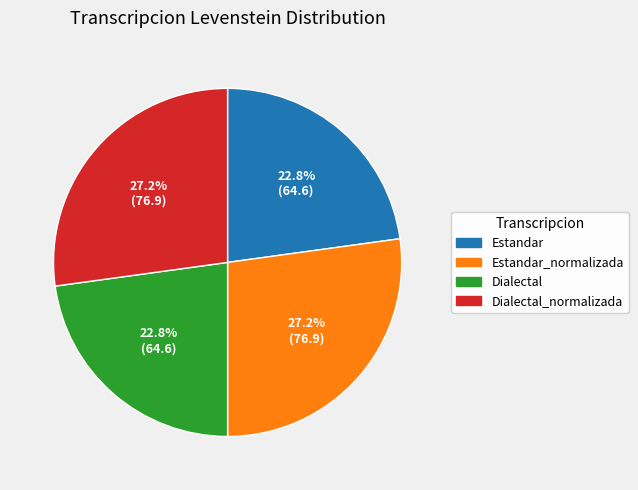

To the nearest percent, what is the average slice percentage?

25%